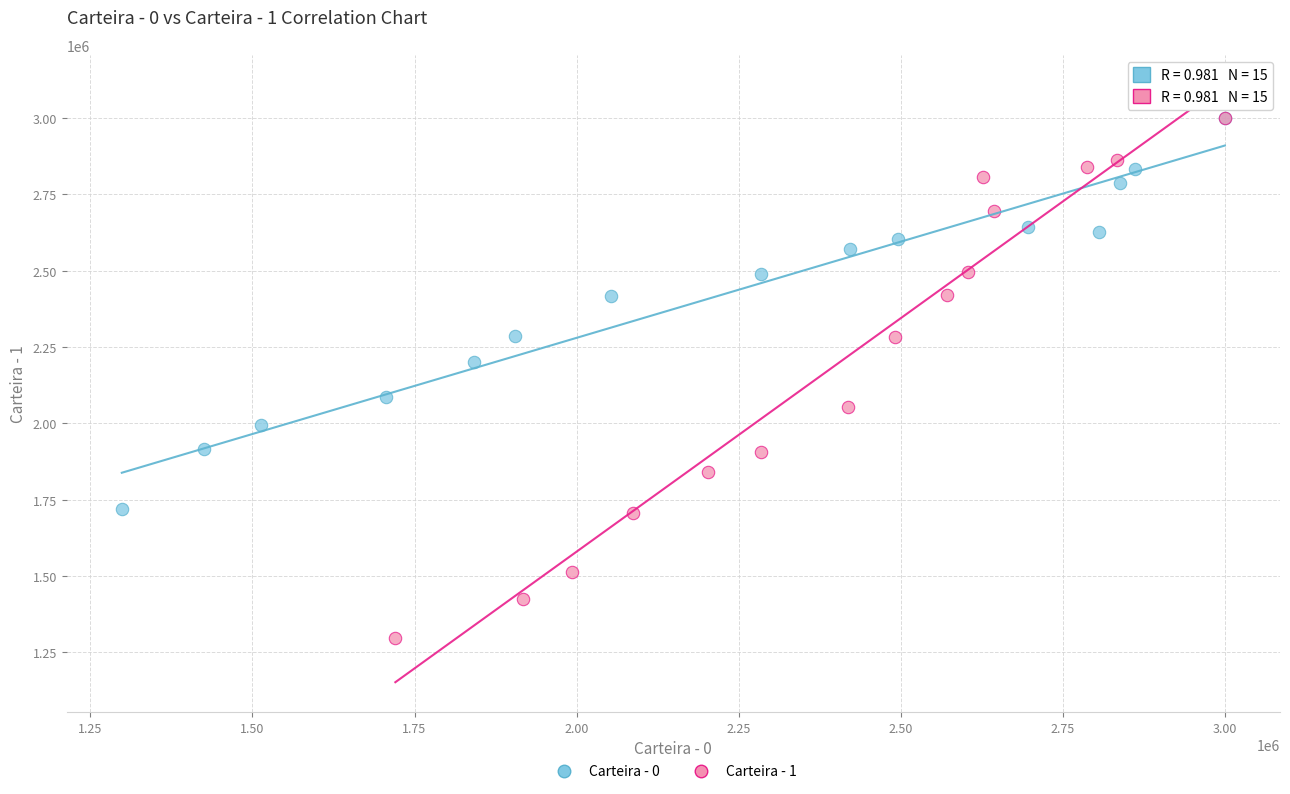

Which series has the widest spread of Y values?

Carteira - 1